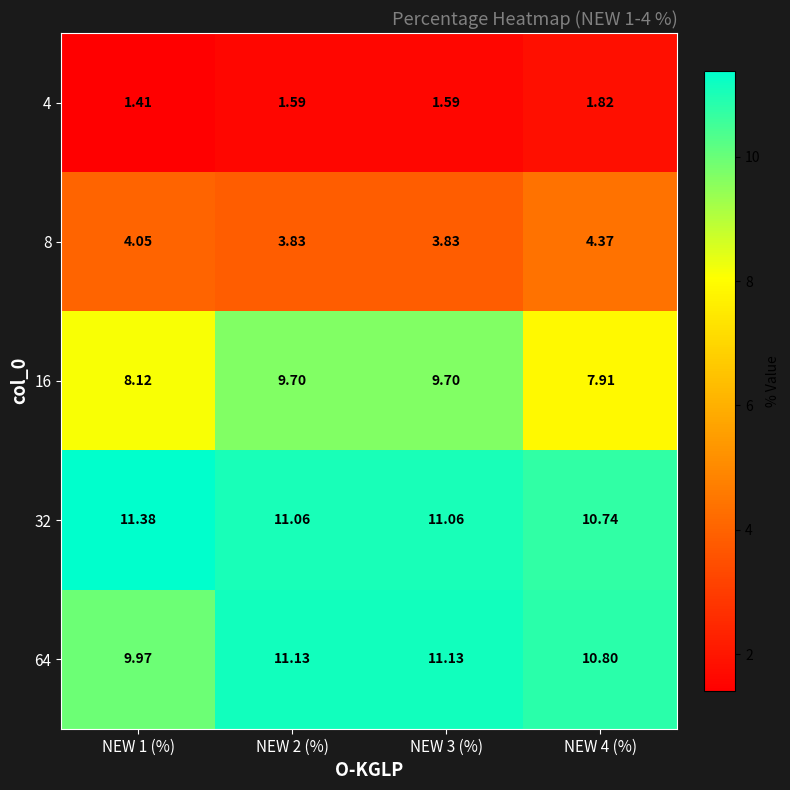

Is the value of 8 at NEW 3 (%) greater than the value of 16 at NEW 2 (%)?

No